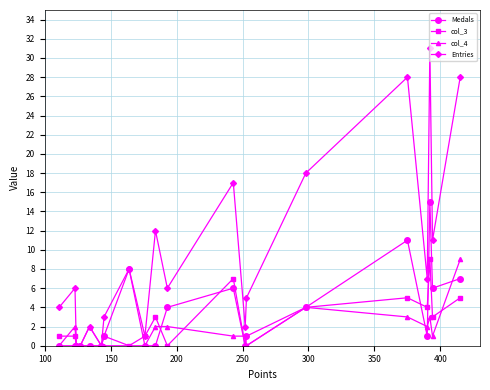

What is the difference between the second highest and minimum values in the col_3 series?

7